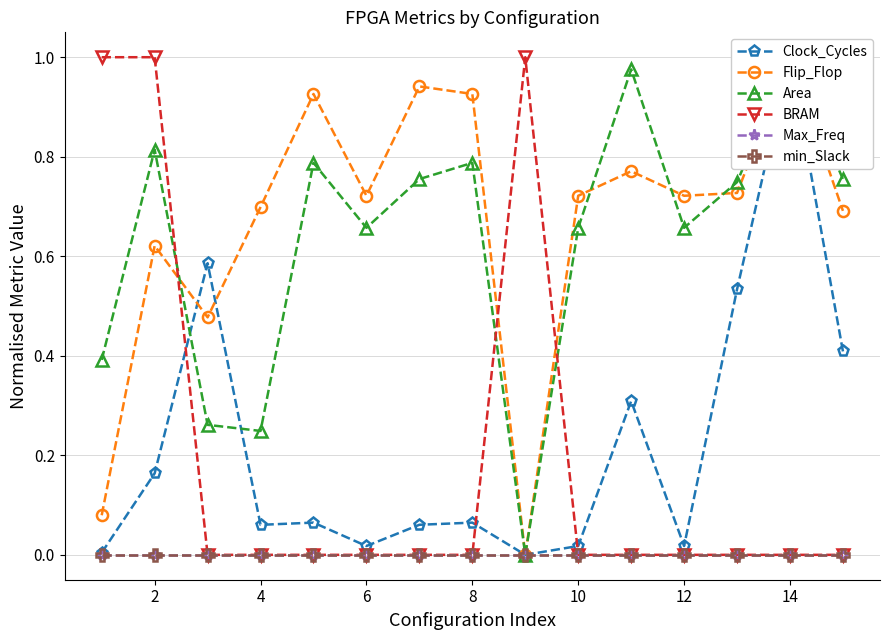

How many interior local valleys does the Area series have?

4